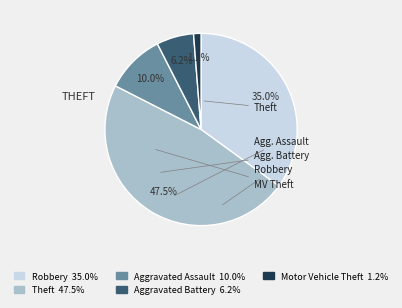

Which category has the smallest portion of the pie?

Motor Vehicle Theft